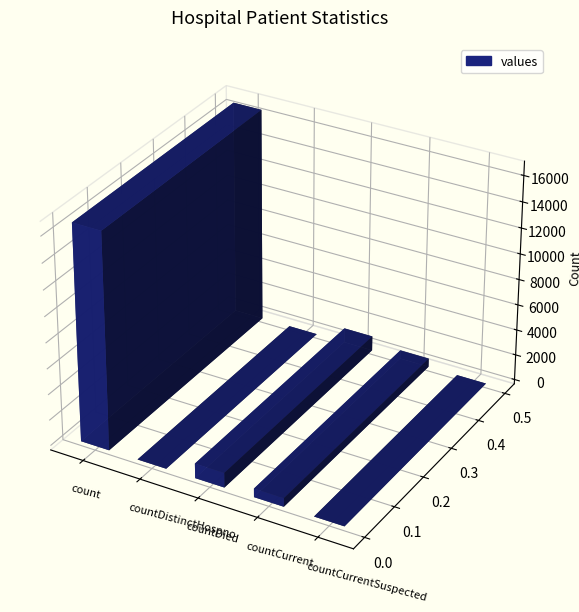

Between countCurrent and countCurrentSuspected, which is larger?

countCurrent